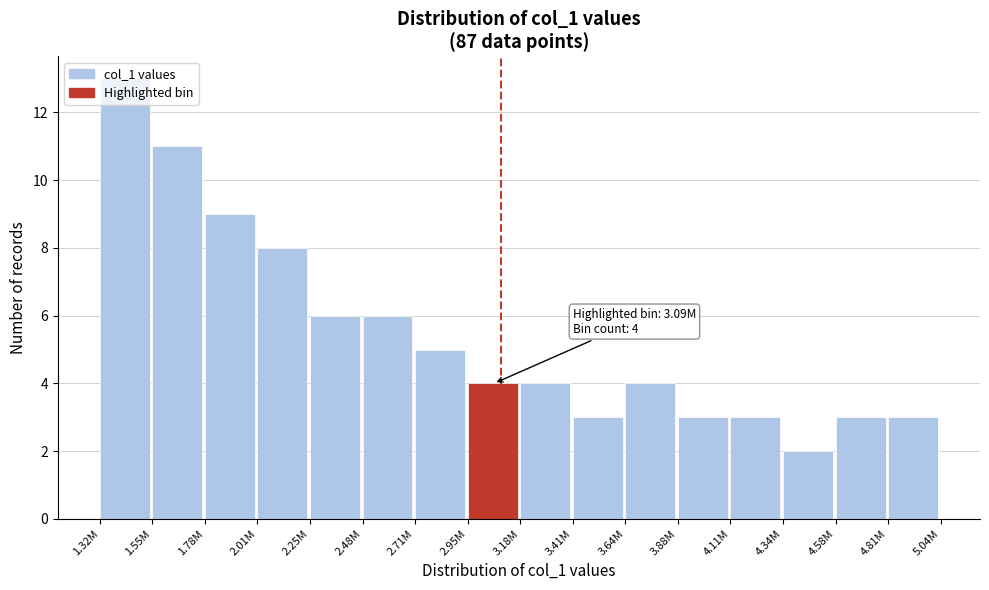

True or false: the data shows 6 at 2.25M.

True